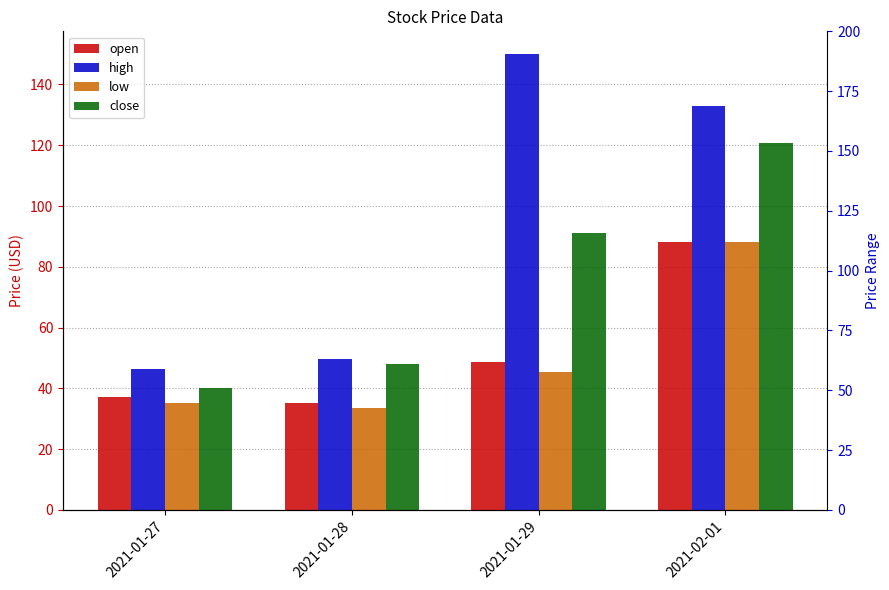

What position from the right is 2021-01-27?

4